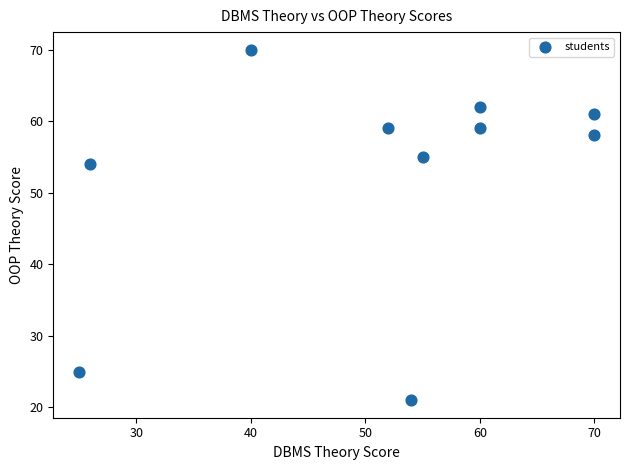

What is the average X value?

51